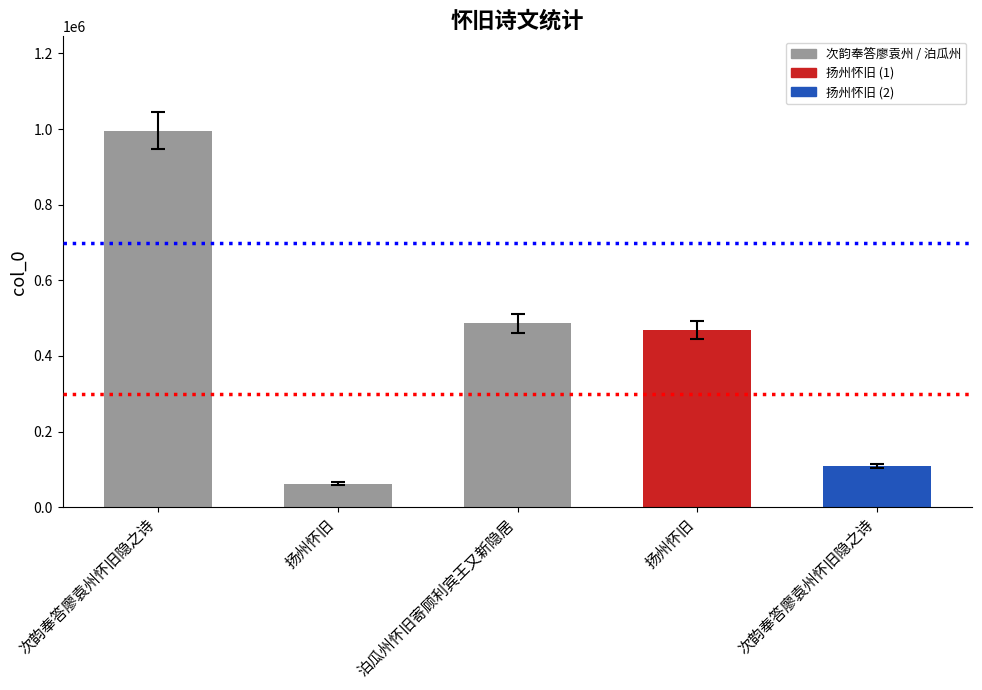

How many bars are there in total?

5